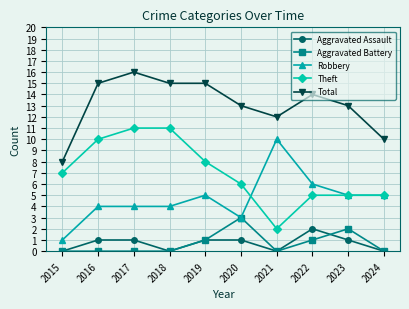

What is the value of the Aggravated Battery point at the 8th from the left?

1